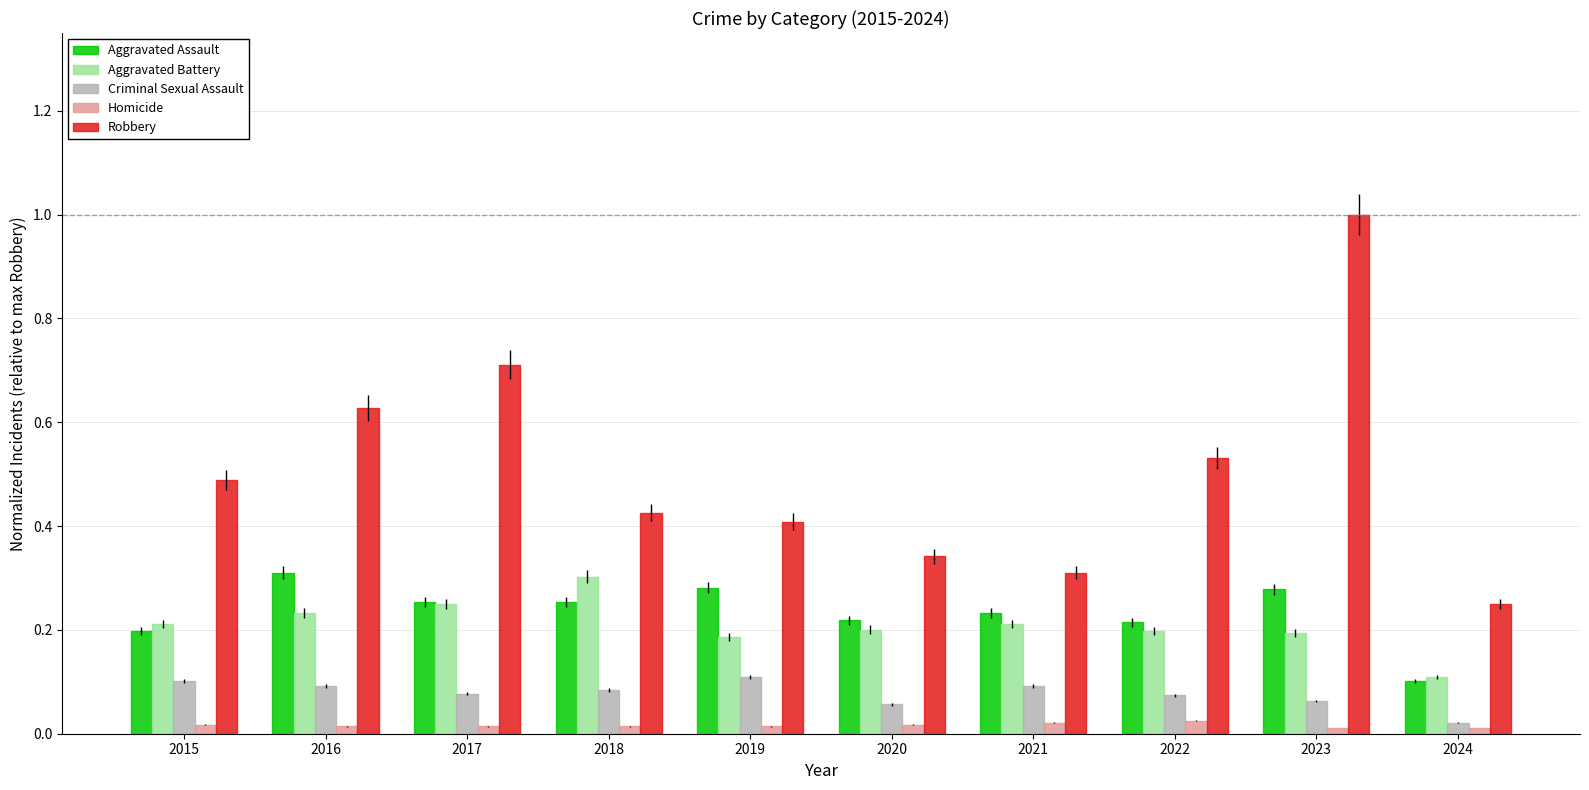

At which label is Aggravated Battery closest to 0?

2024